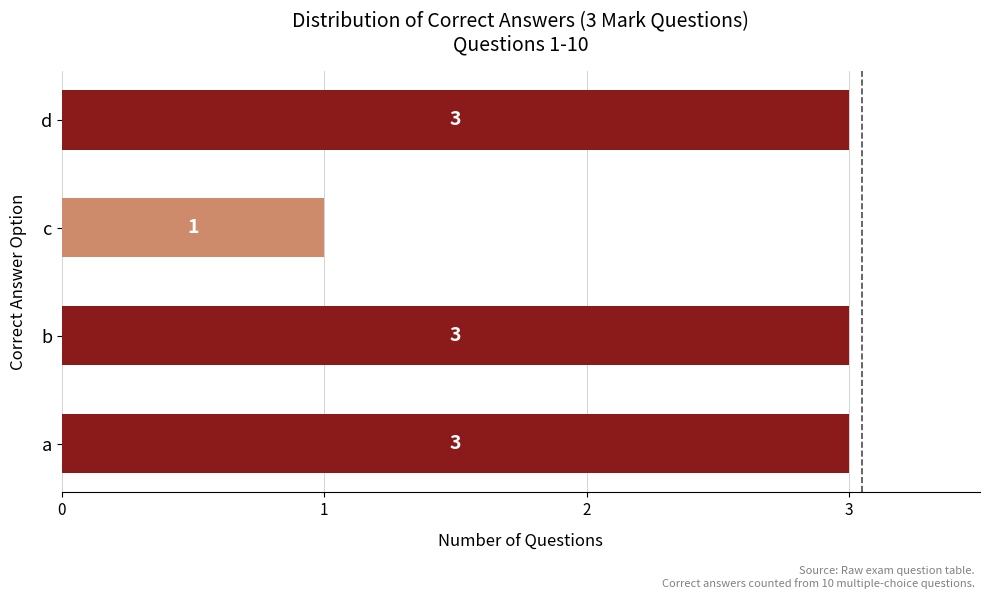

Count the number of categories in the chart.

4